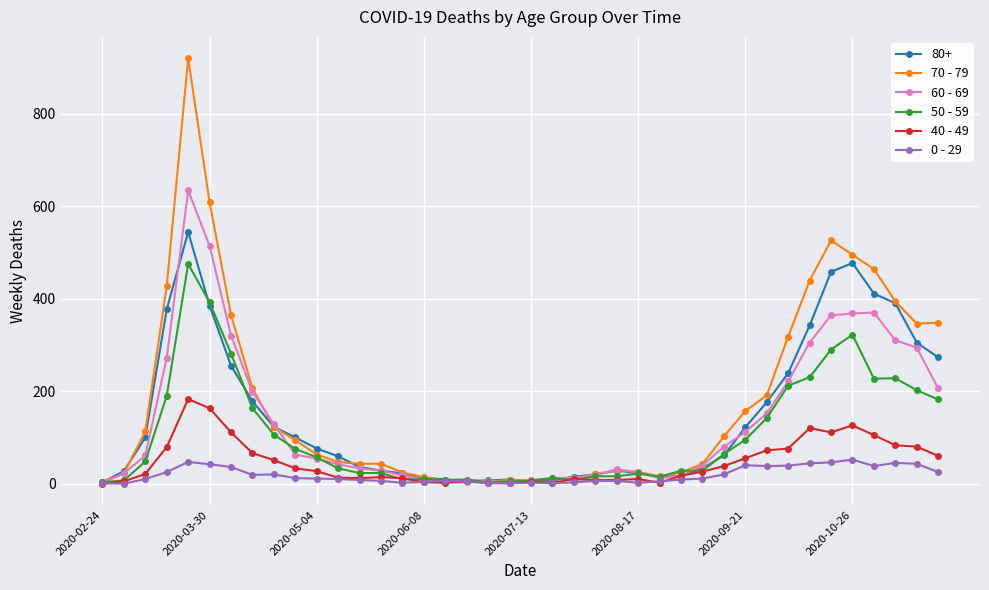

True or false: 50 - 59 has more than 2 points higher than both neighbors.

True